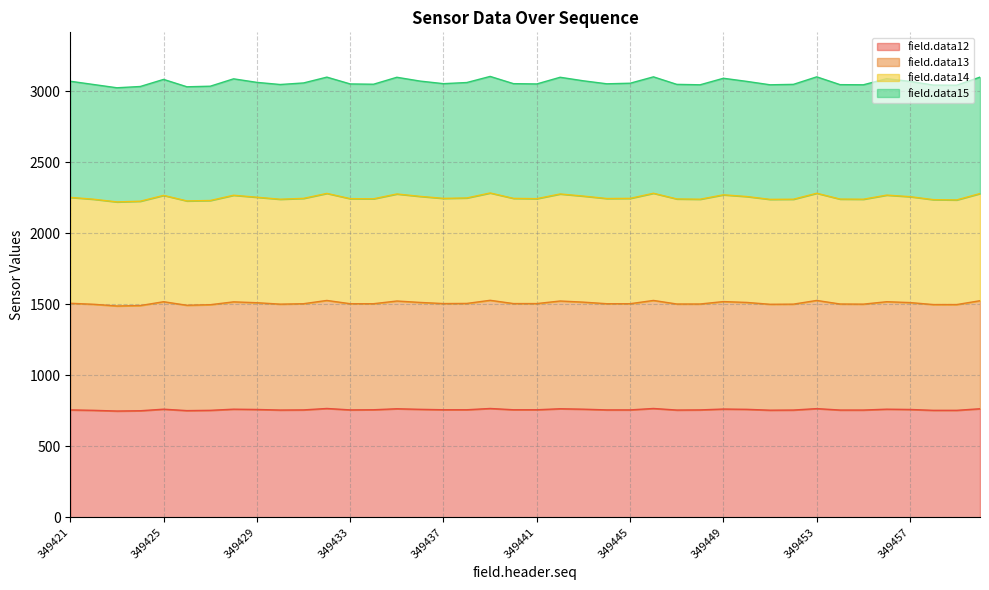

True or false: field.data13 and field.data12 intersect in this chart.

False